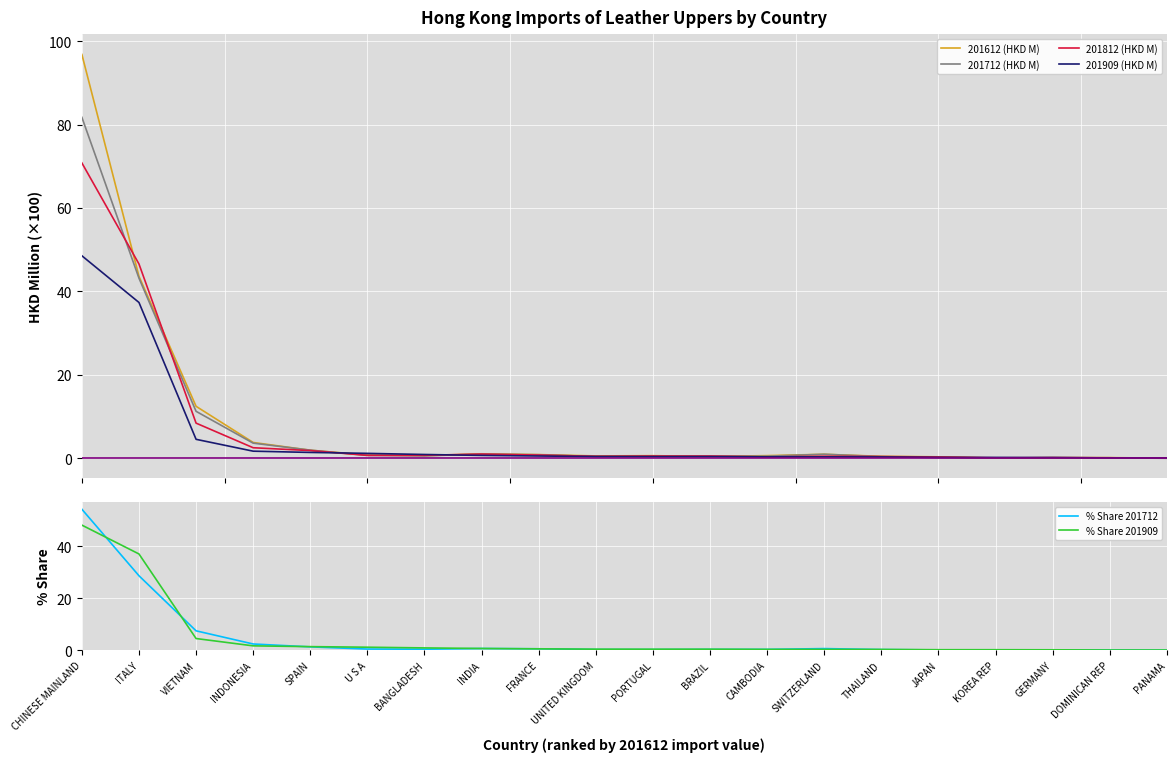

What is the sum of all 201612 (HKD M) values?

166.4